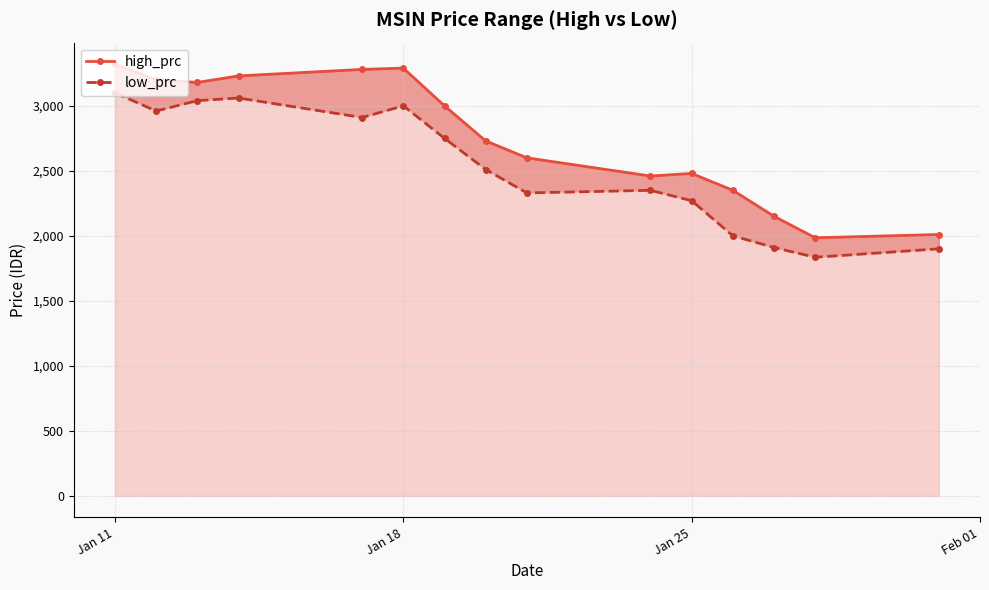

Rank the series by their average value, from highest to lowest.

high_prc, low_prc